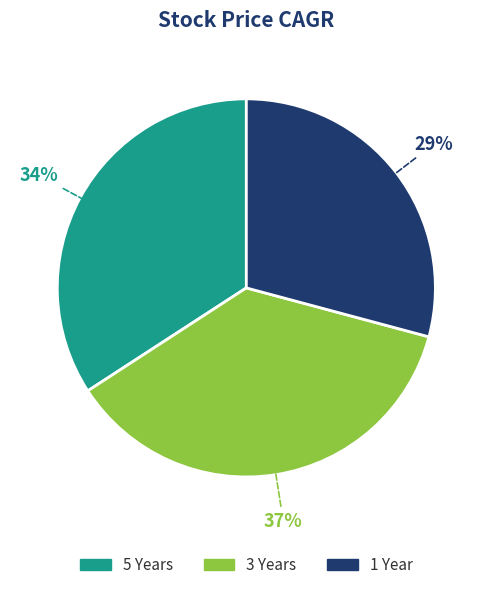

To the nearest percent, what portion does 1 Year represent?

29%